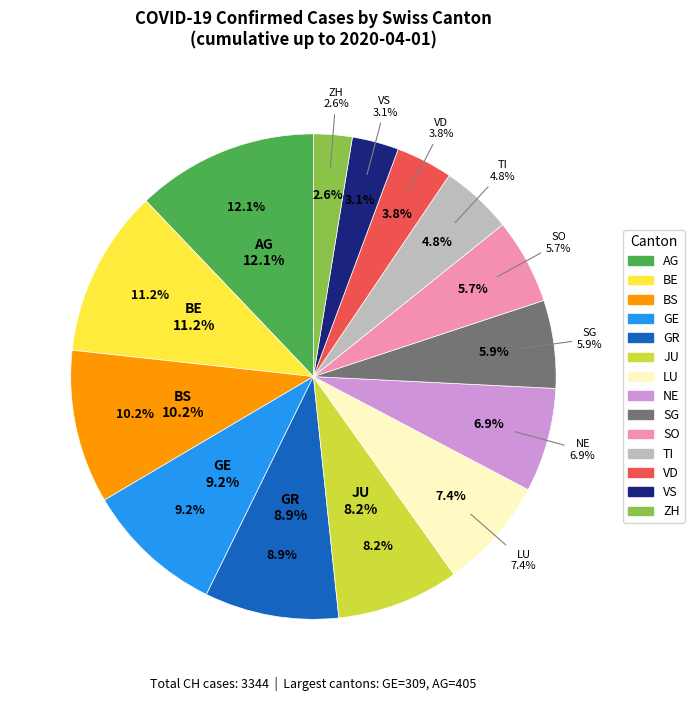

To the nearest percent, what percentage of the pie is ZH?

3%